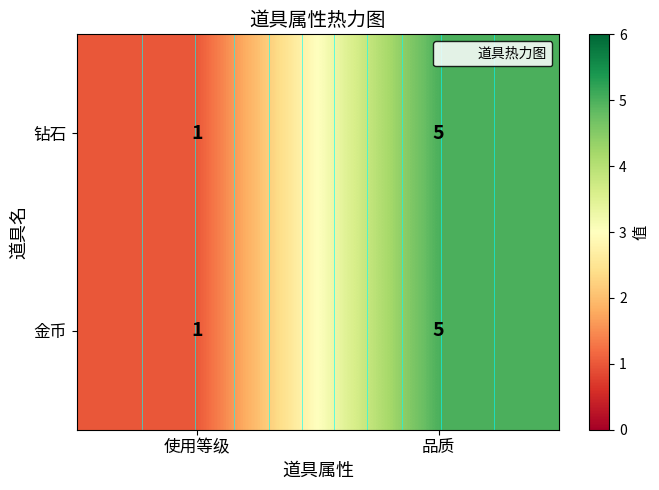

At how many categories does at least one series exceed 2?

1